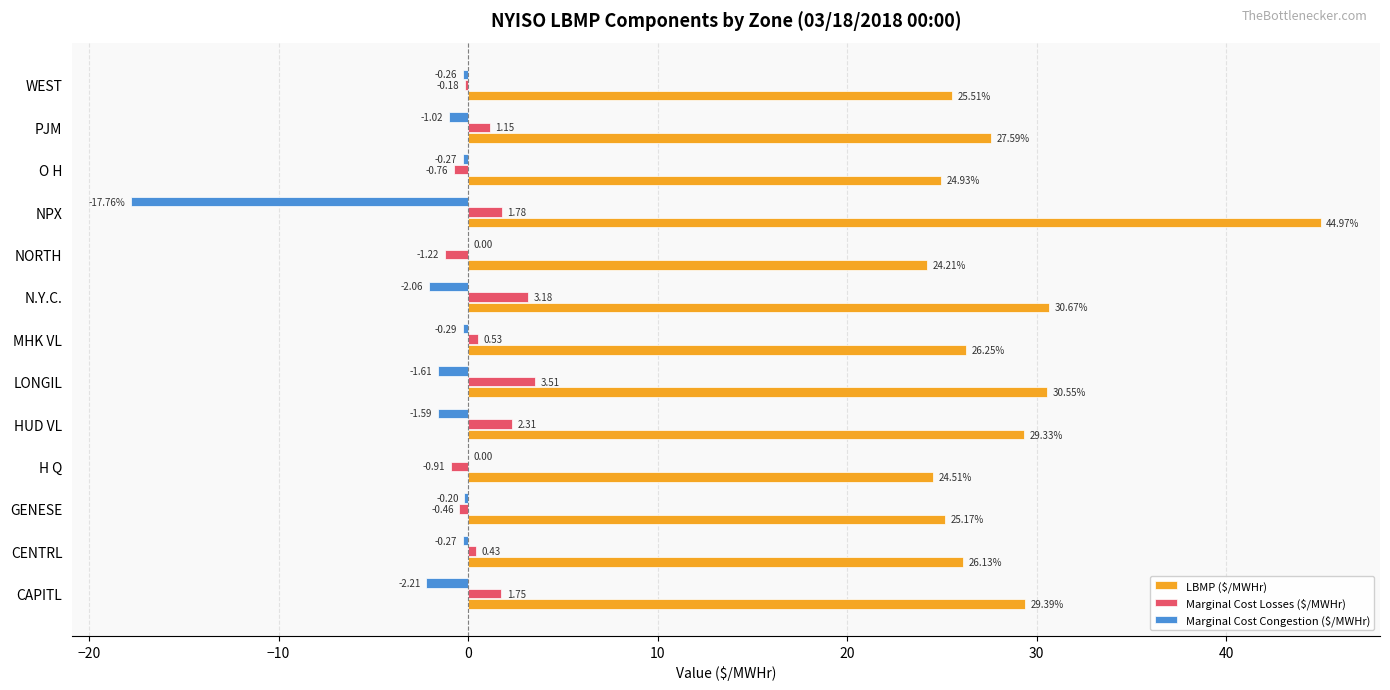

At which label is Marginal Cost Congestion ($/MWHr) closest to -8?

CAPITL